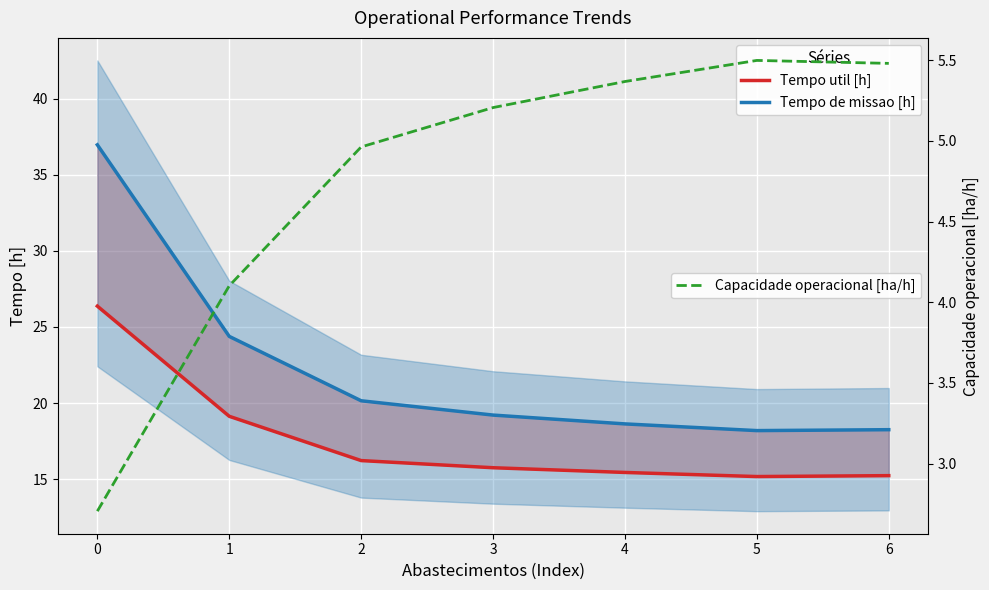

What is the difference between the maximum and minimum values in the Tempo de missao [h] series?

18.8